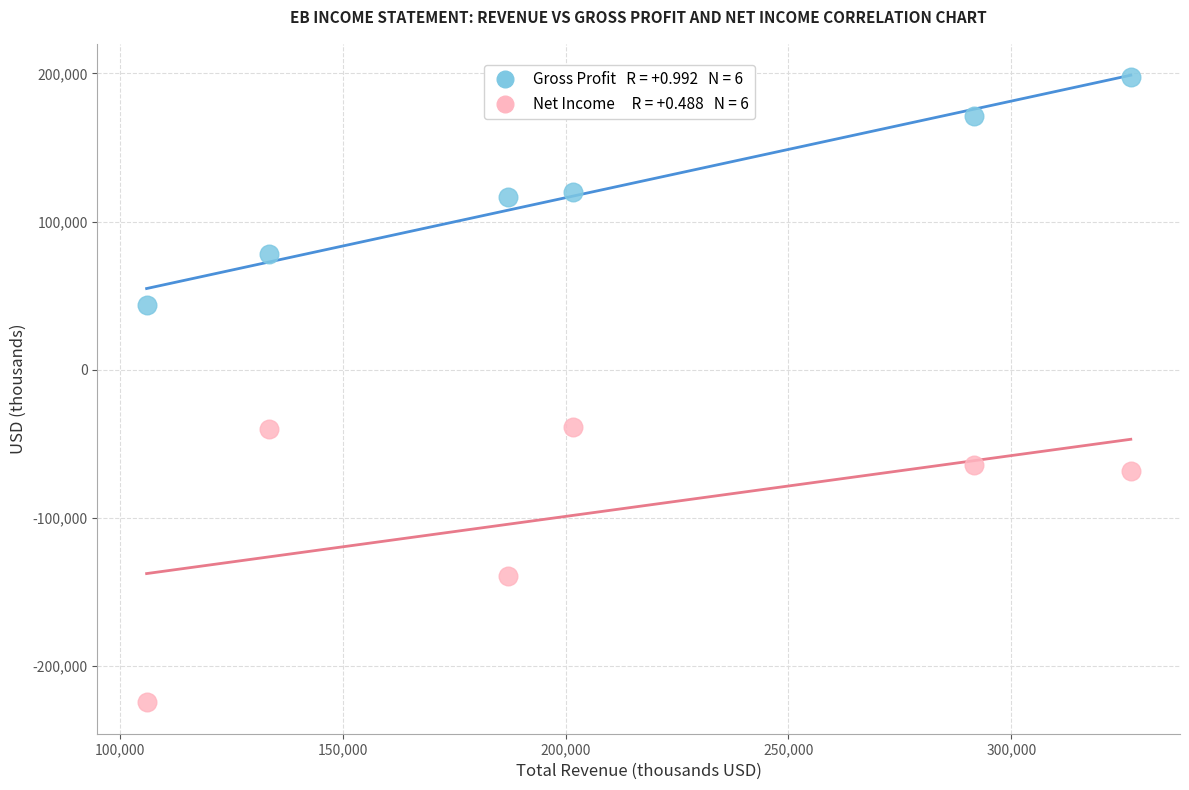

Across all data points, what is the range of Y values (max minus min)?

422400